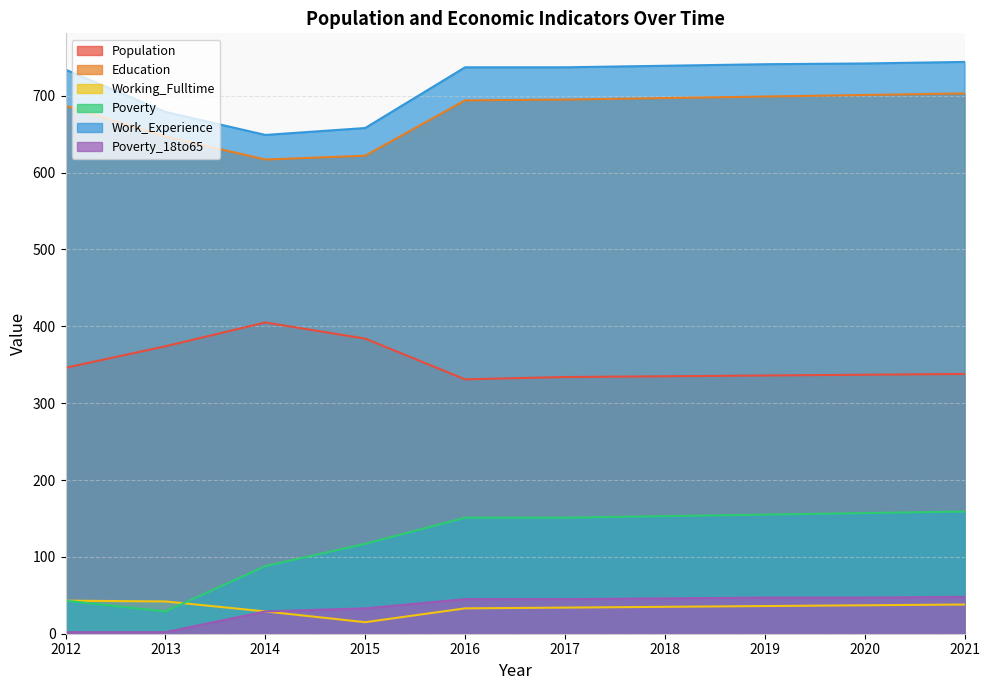

Does the chart display data point markers on the line(s)?

No